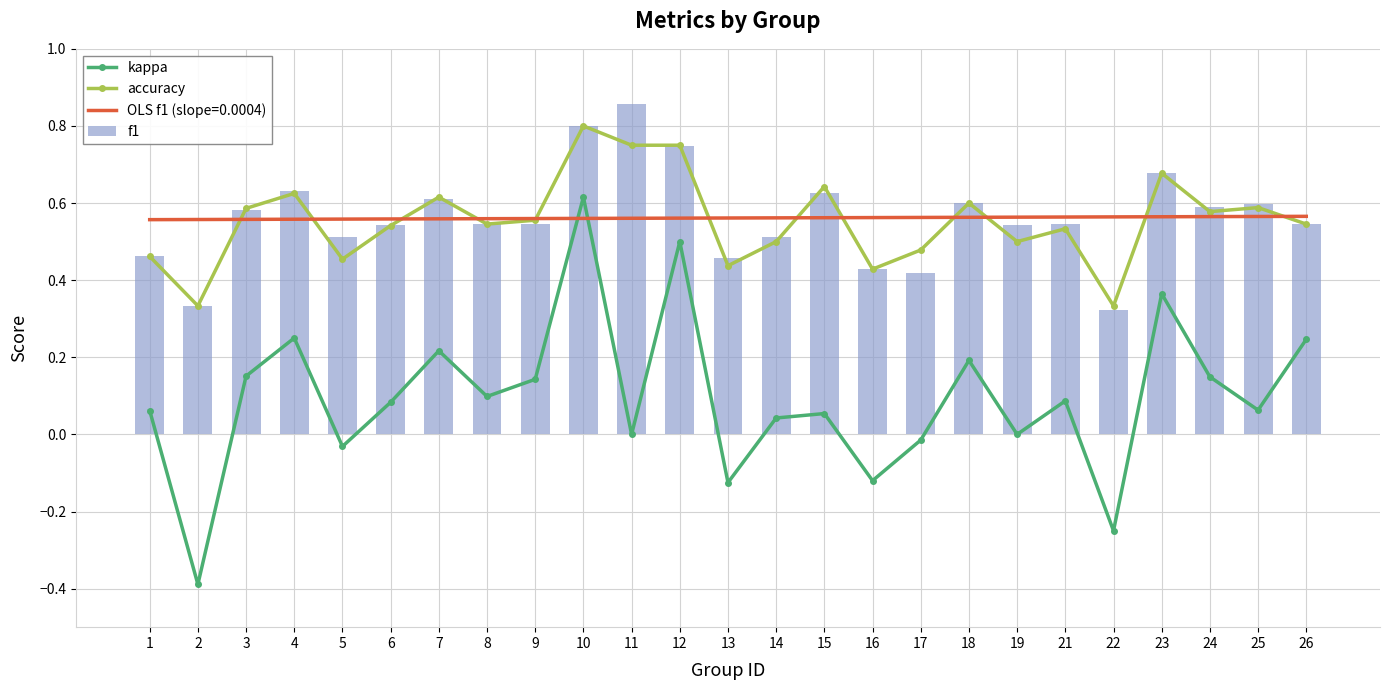

What is the value of the accuracy bar at the 16th from the left?

0.4